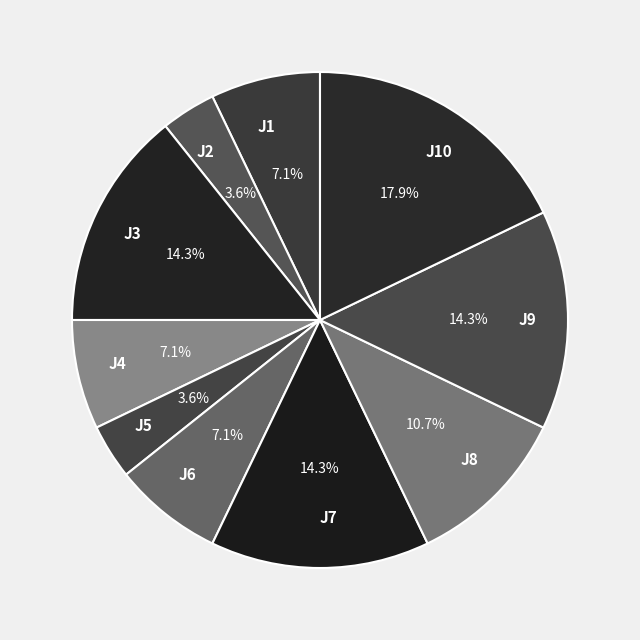

Is it true that J8 is 11% of the pie?

True